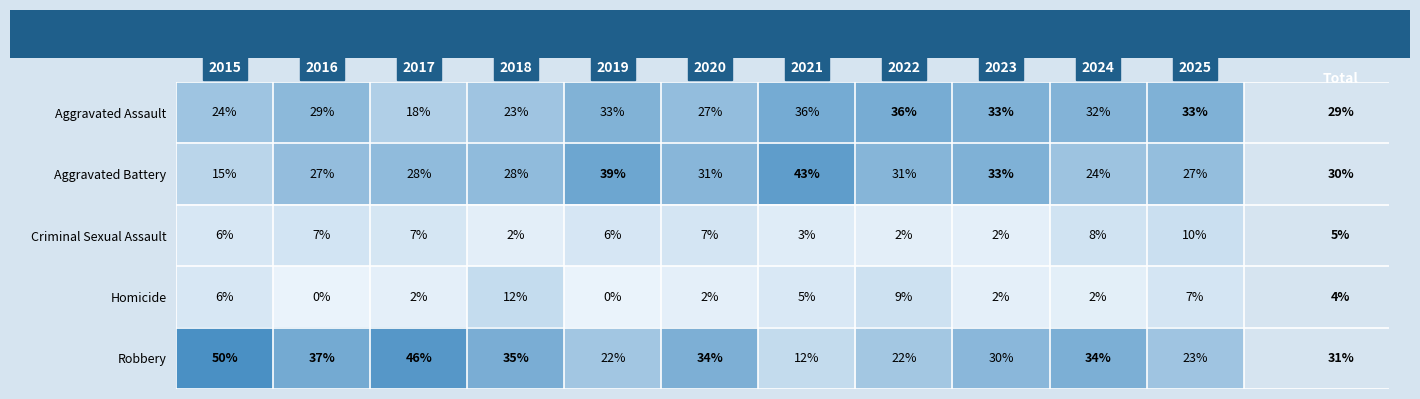

What is the spread (max minus min) of values at 2015?

44